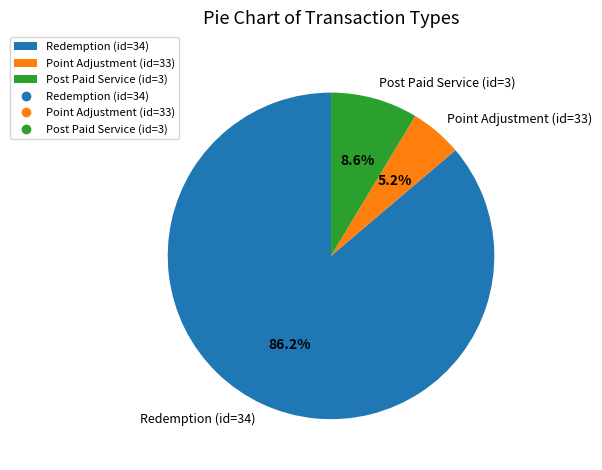

Is there any slice that represents more than half of the pie?

Yes